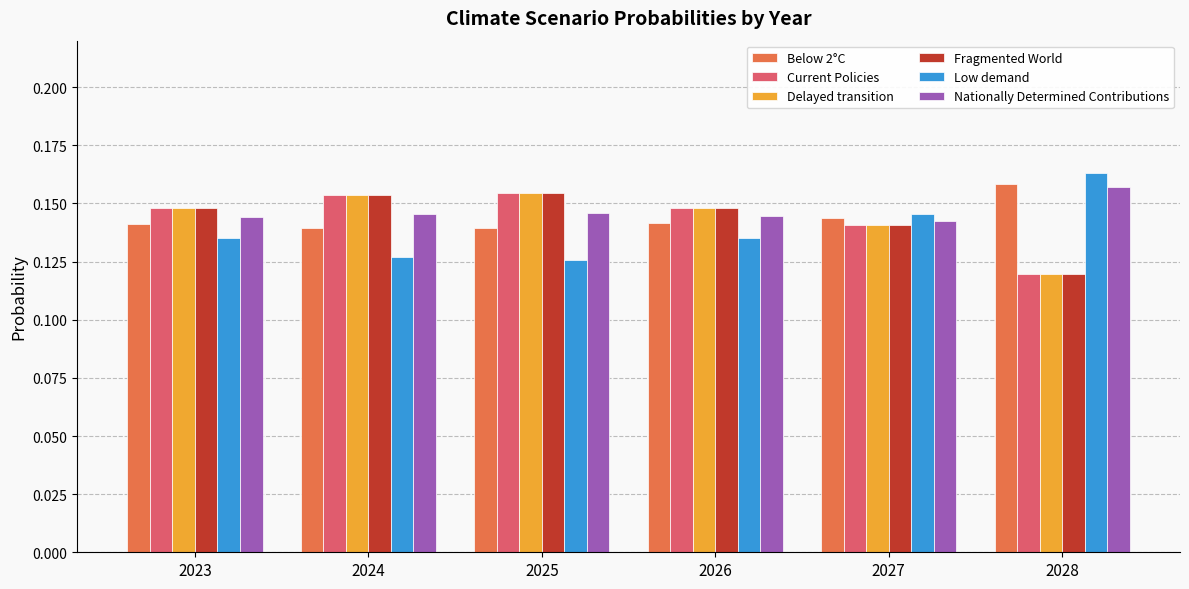

At which category does the chart reach its peak across all series?

2028